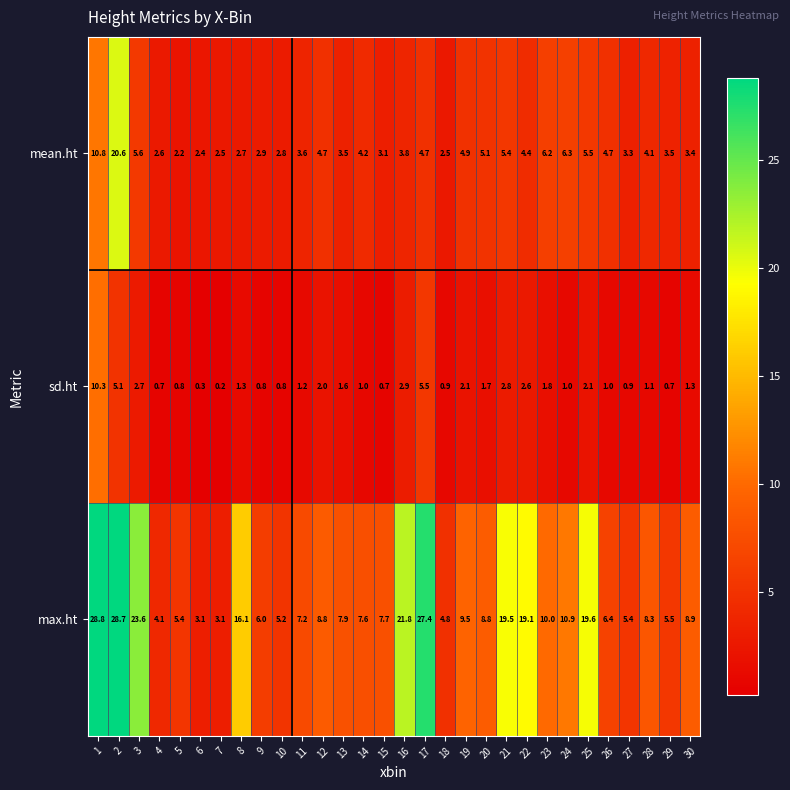

What is the highest value of the mean.ht series?

20.6